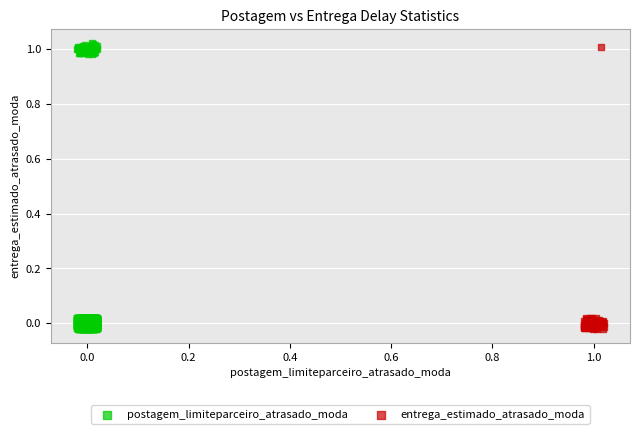

Which series has the widest spread of Y values?

postagem_limiteparceiro_atrasado_moda